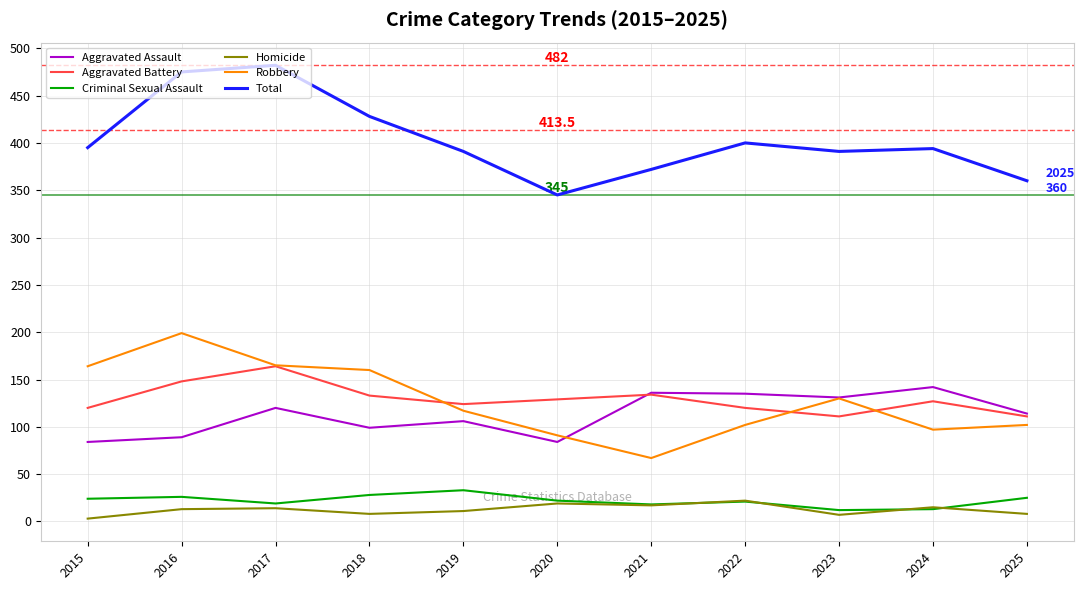

At which category does the chart reach its peak across all series?

2017